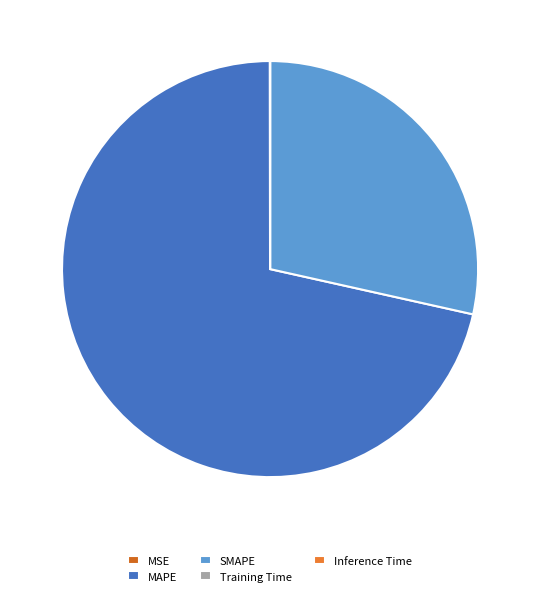

Do Inference Time and SMAPE together represent more than half of the pie?

No